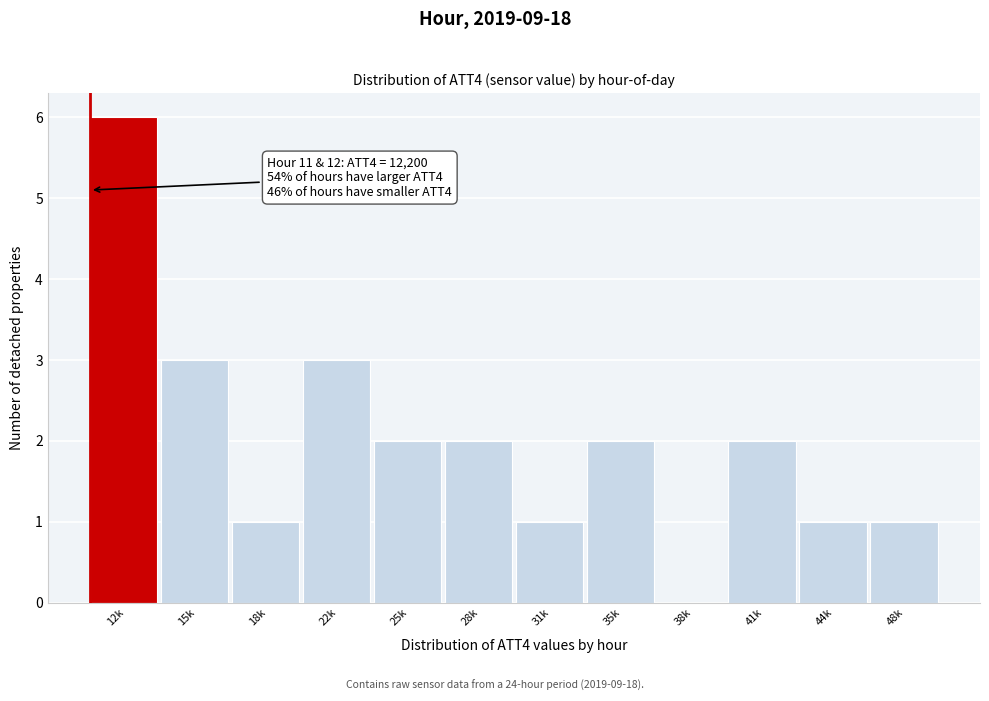

Reading left to right, list all the values displayed in this chart.

12k=6	15k=3	18k=1	22k=3	25k=2	28k=2	31k=1	35k=2	38k=0	41k=2	44k=1	48k=1